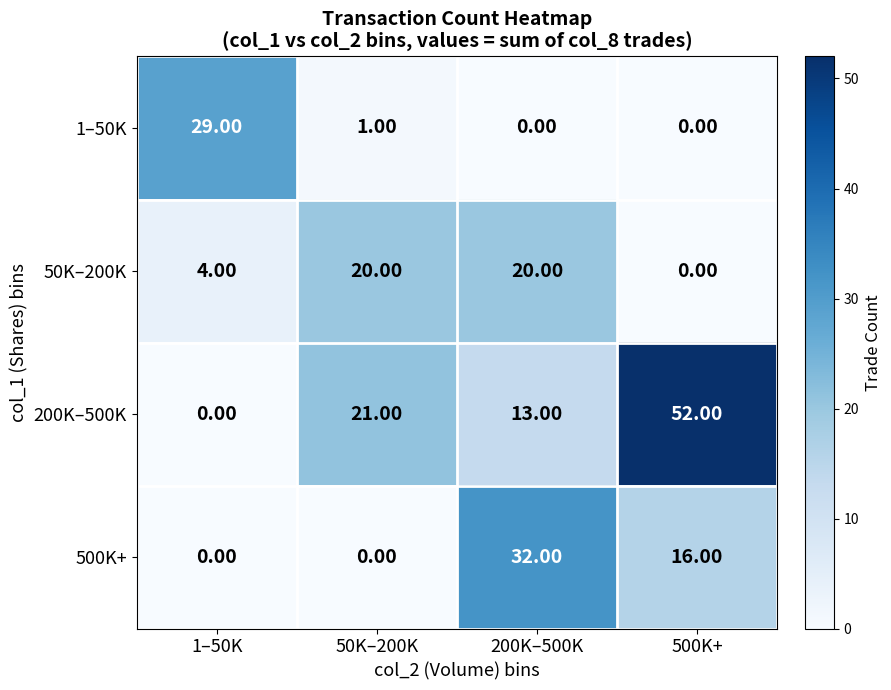

How many values in 200K–500K are above zero?

3